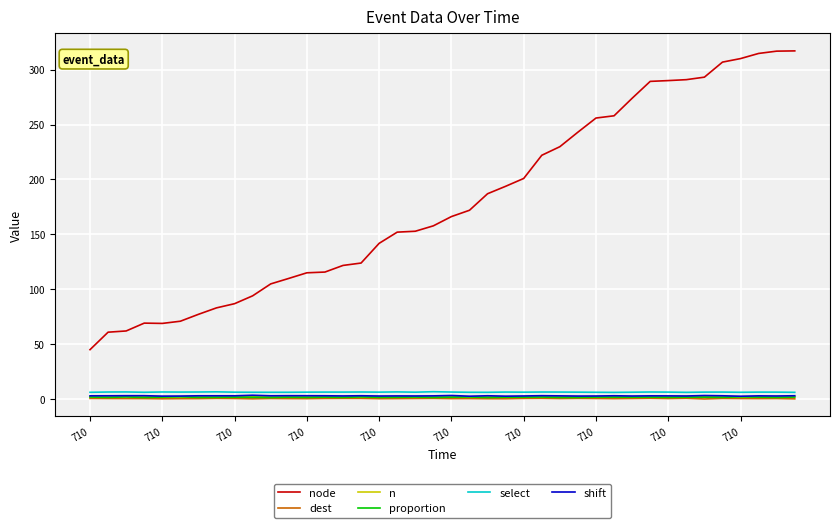

True or false: node and proportion cross at least once.

False